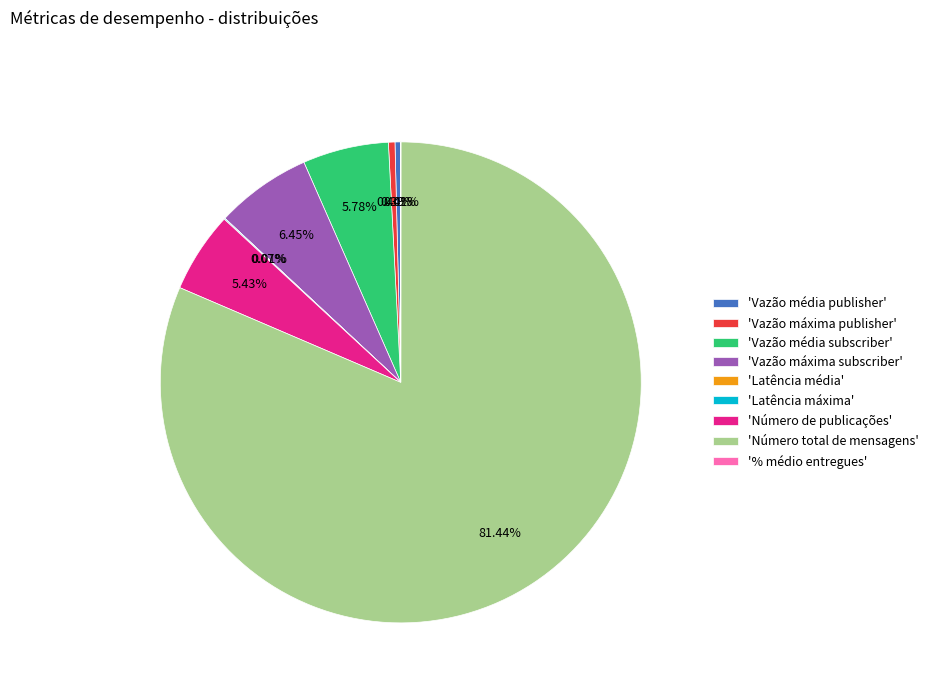

Does 'Número total de mensagens' account for over 50% of the chart?

Yes